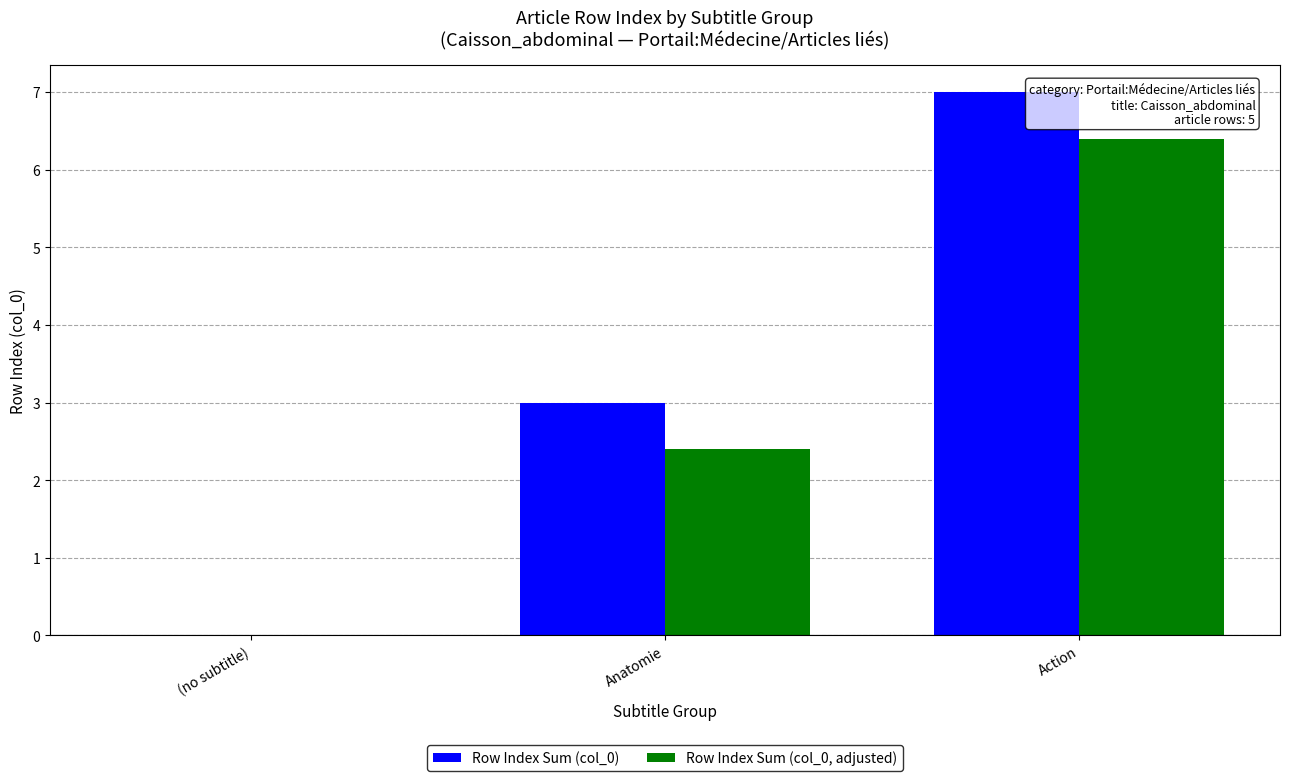

What is the sum of the Row Index Sum (col_0, adjusted) values at (no subtitle) and Anatomie?

2.4